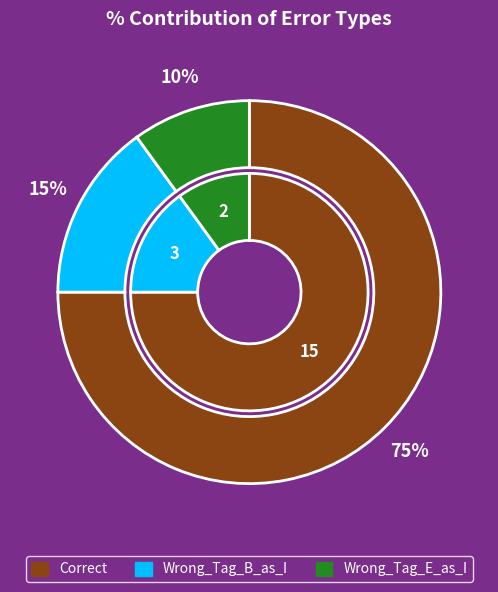

To the nearest percent, what is the difference between the largest and smallest slice percentages?

65%